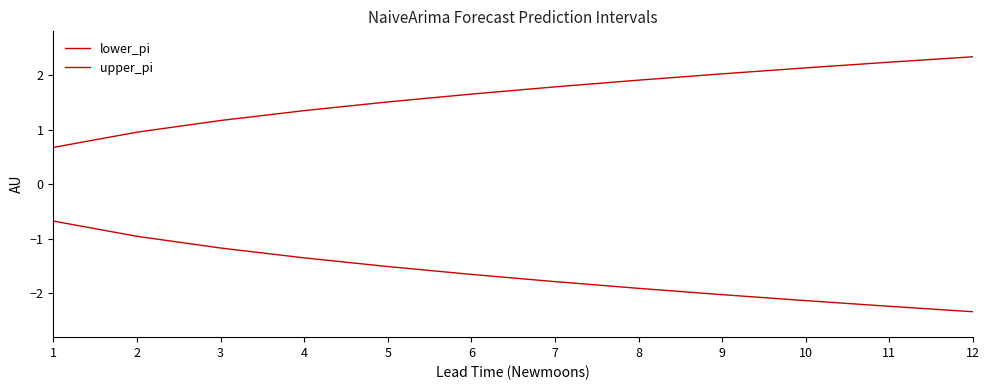

How many series are shown in this chart?

2